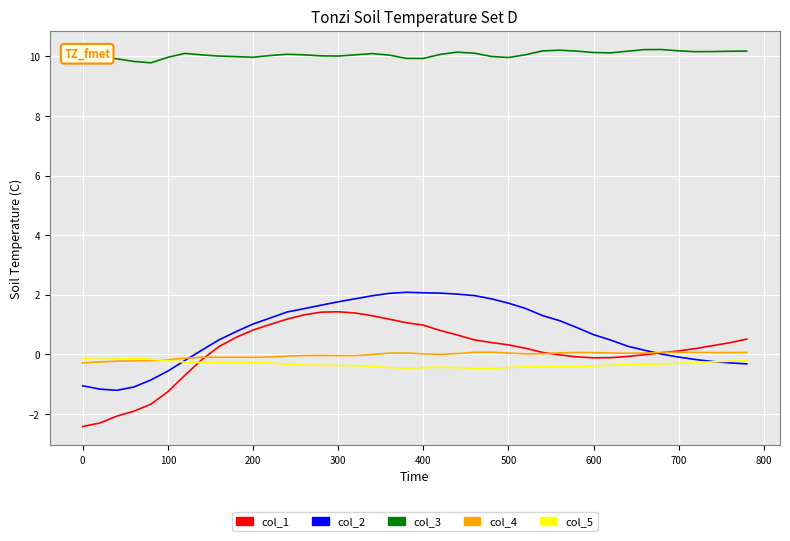

True or false: col_5 and col_3 cross at least once.

False